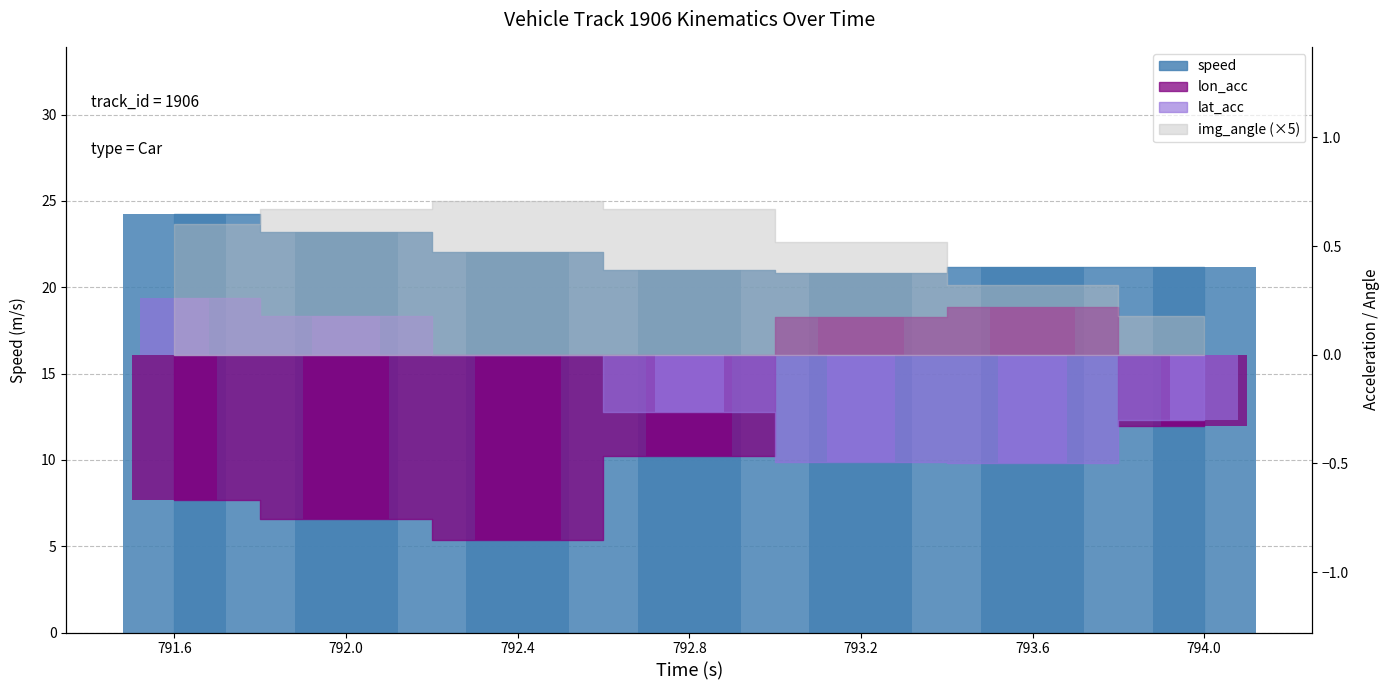

What position from the left is 794.0?

7